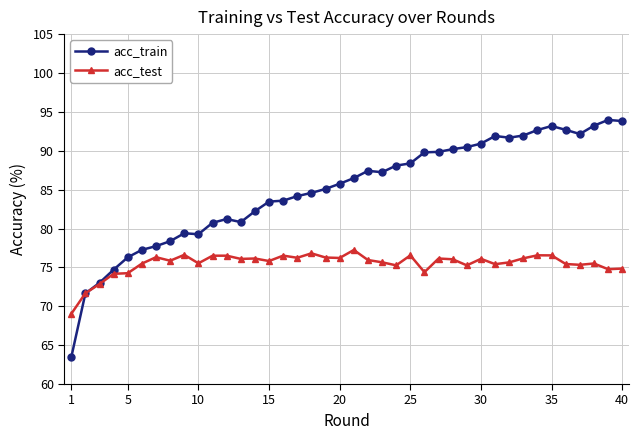

True or false: acc_test and acc_train intersect in this chart.

True